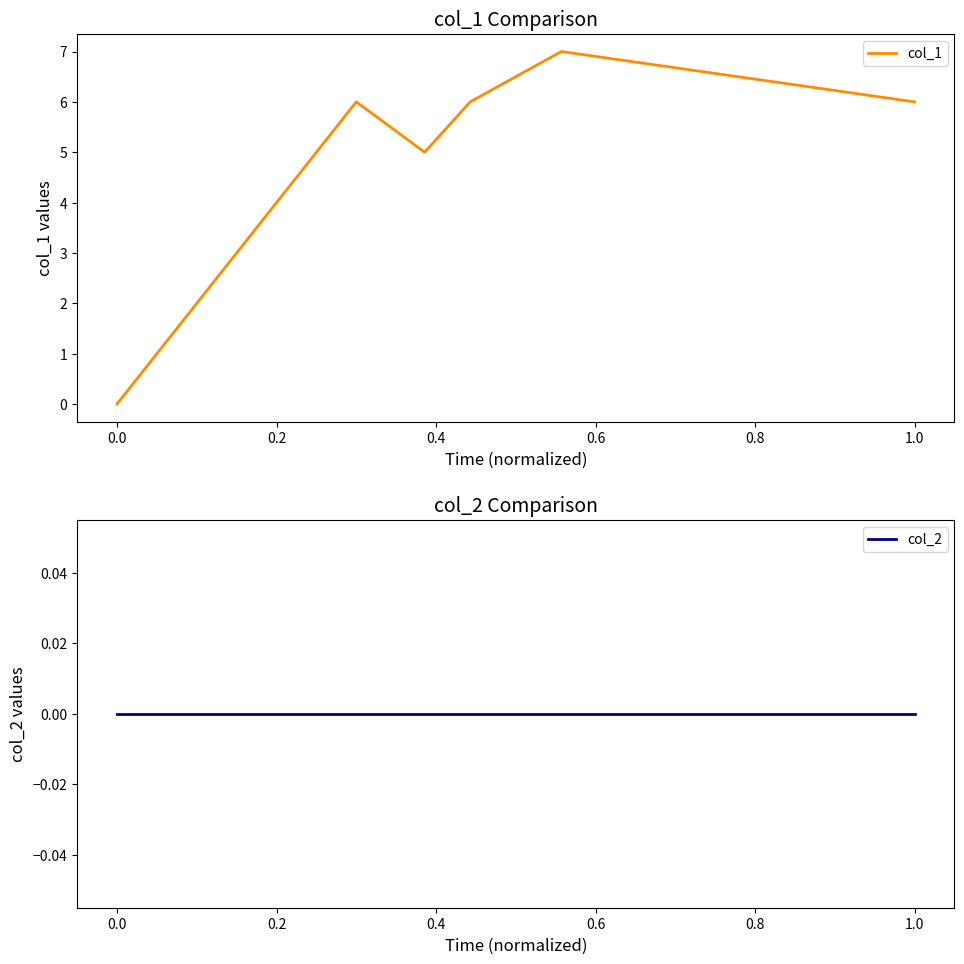

Is it true that col_1 equals 6 at 1.0?

True